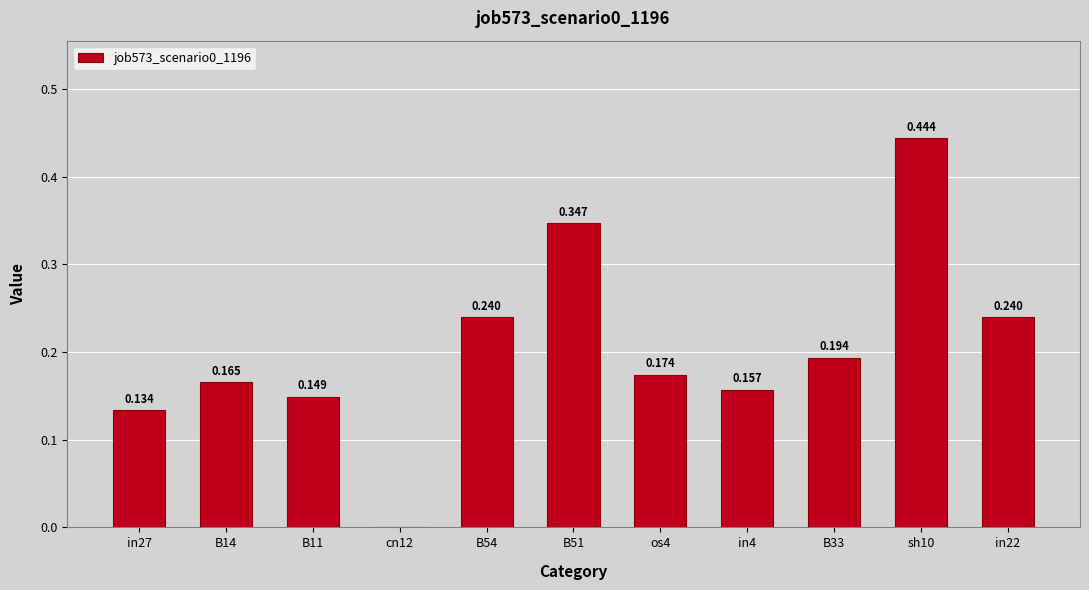

What is the label of the 7th bar from the right?

B54